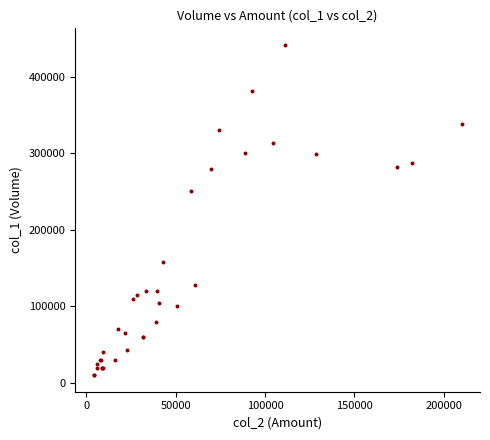

What Y value in the scatter plot is closest to 226000?

251000